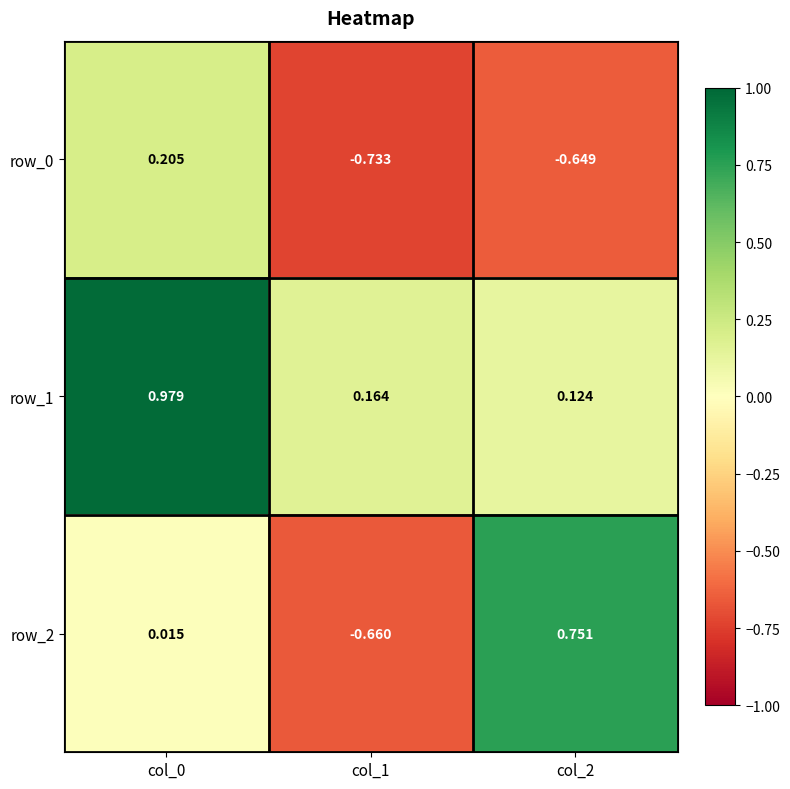

Is the value of row_0 at col_2 greater than the value of row_2 at col_2?

No